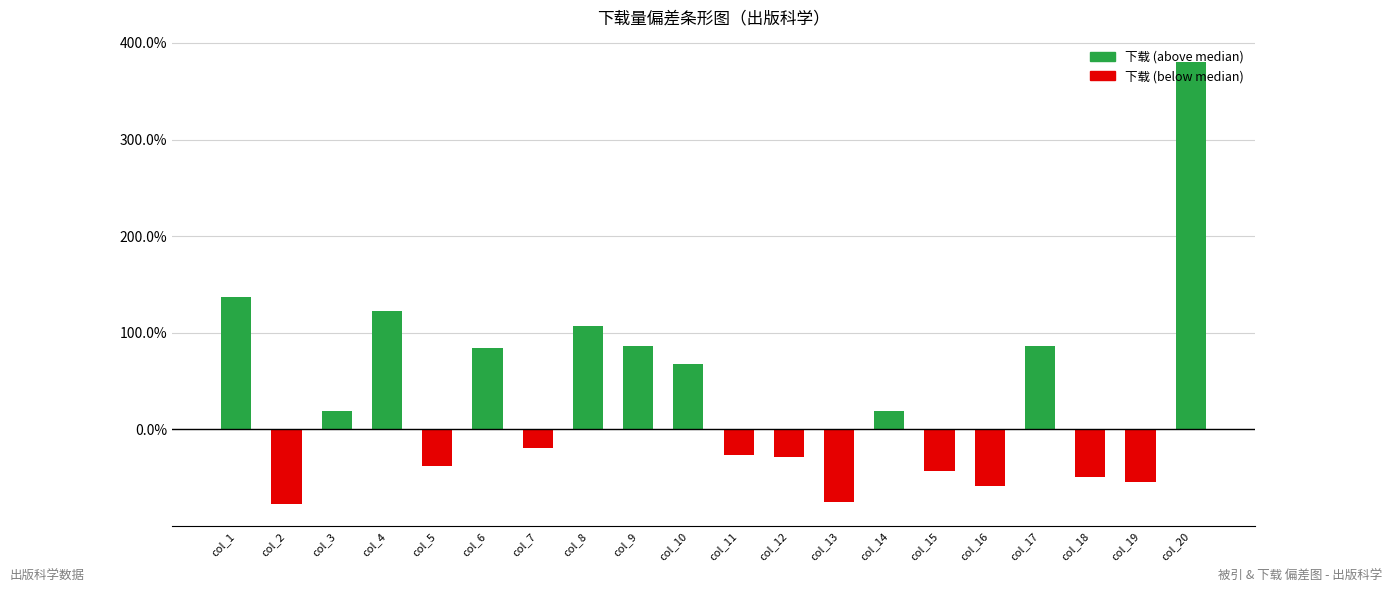

Which category has the highest value across all series?

col_20